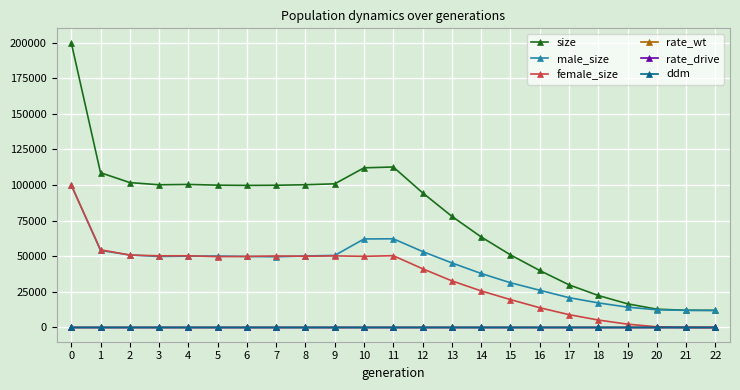

What is the maximum value for rate_wt?

1.0